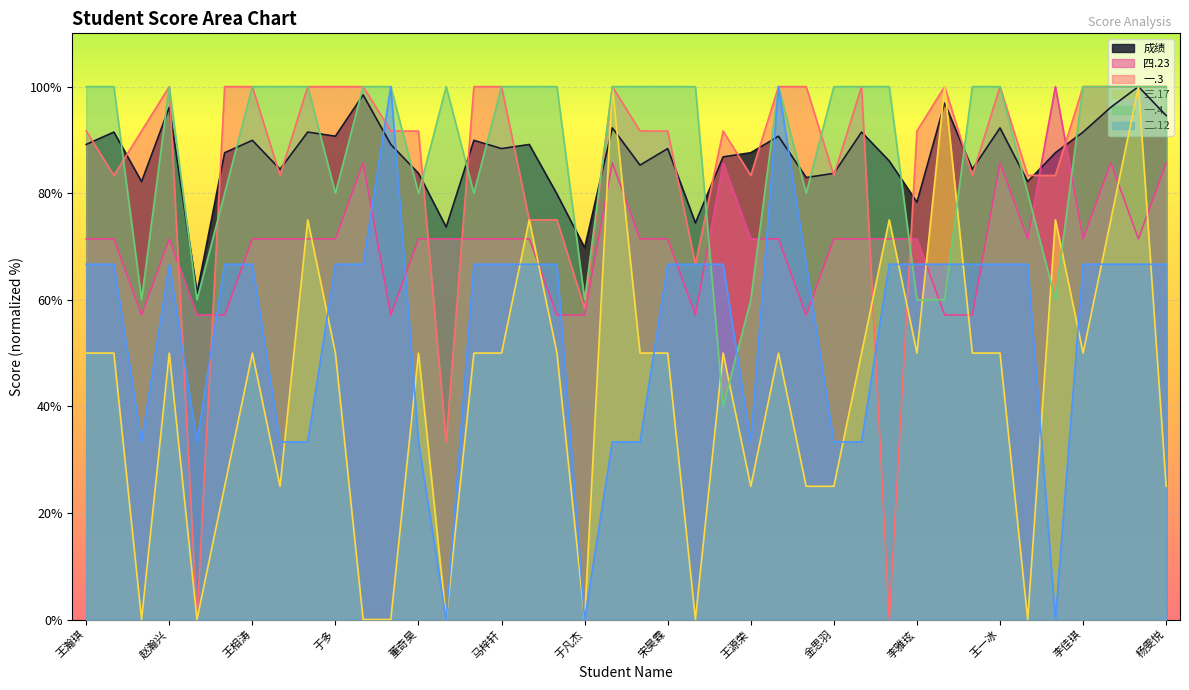

What is the total value across all series at 韩丰泽?

428.7